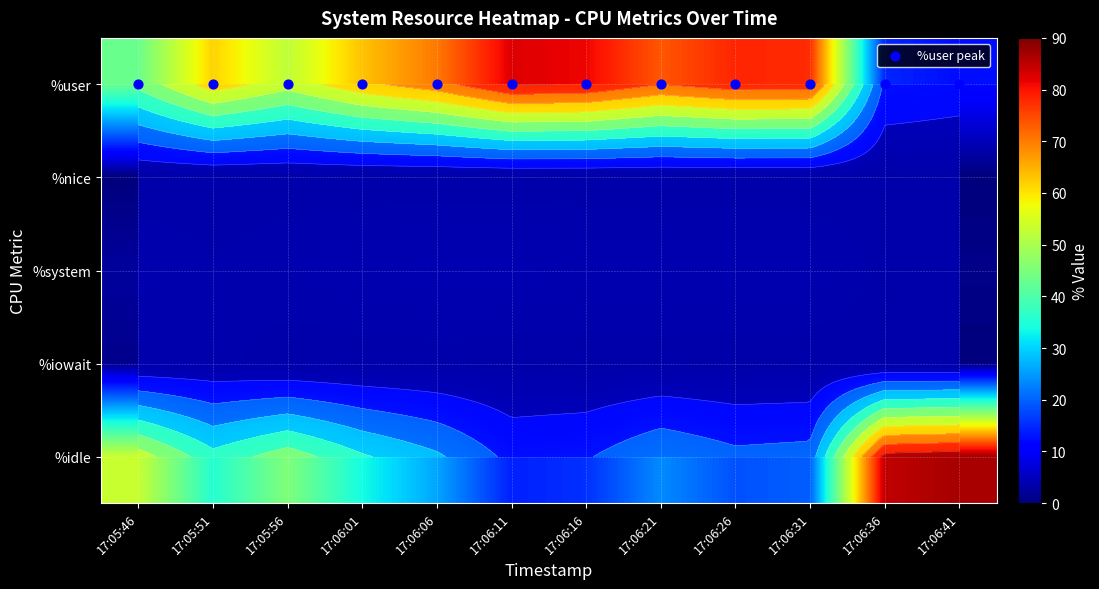

List the series in order of their peak value, highest first.

%idle, %user, %system, %iowait, %nice